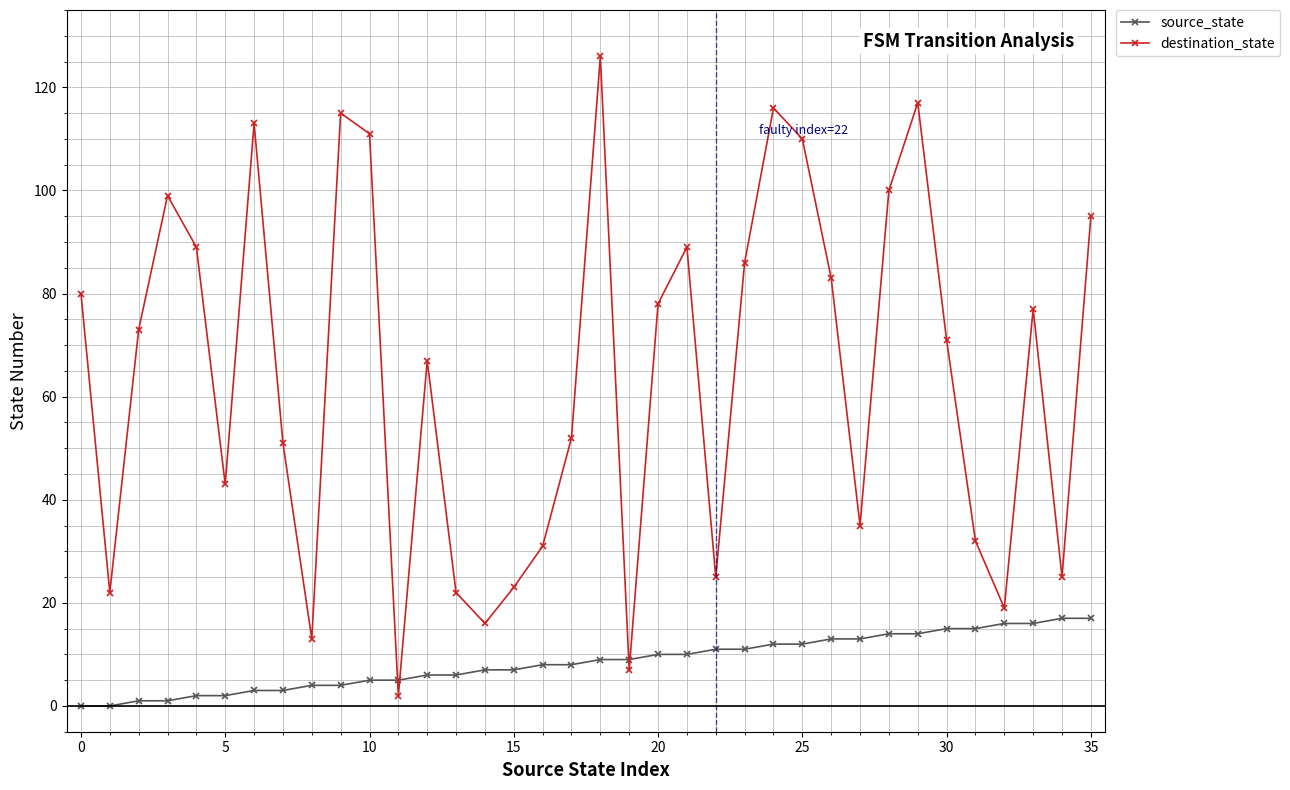

What is the maximum value for destination_state?

126